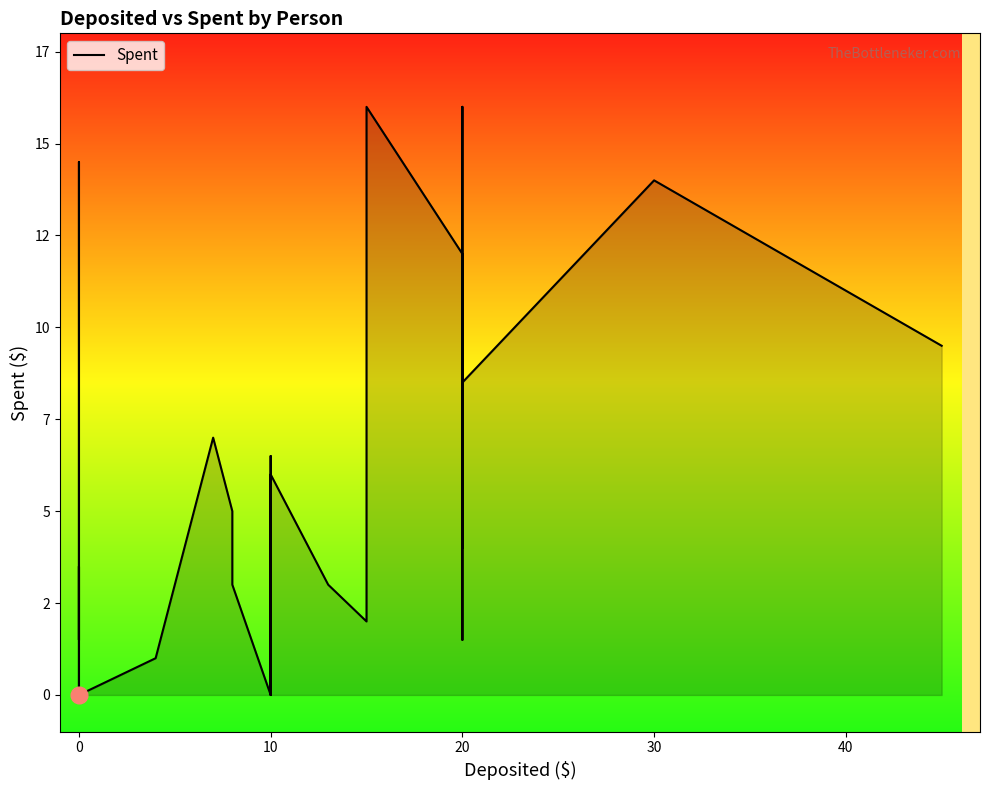

How many values are above zero?

36